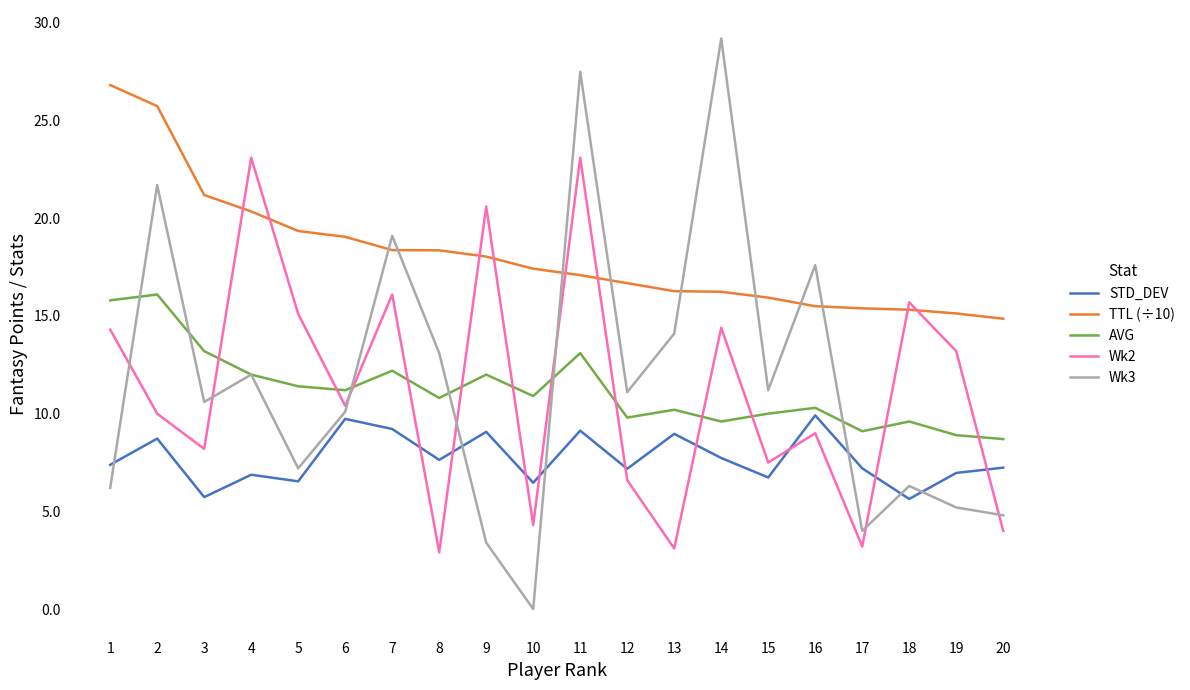

The value of TTL (÷10) at 20 is 24.6. True or false?

False